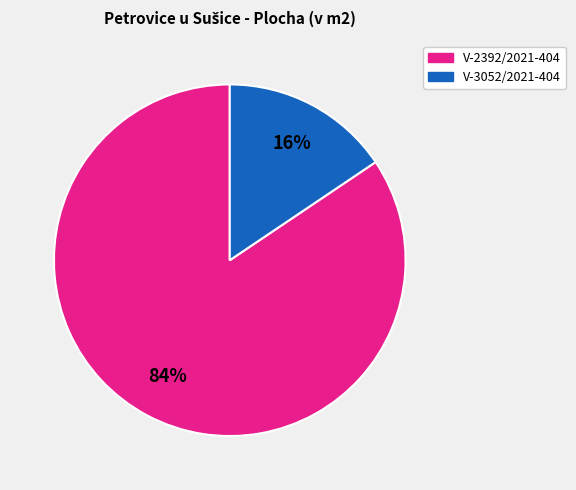

To the nearest percent, what is the average slice percentage?

50%